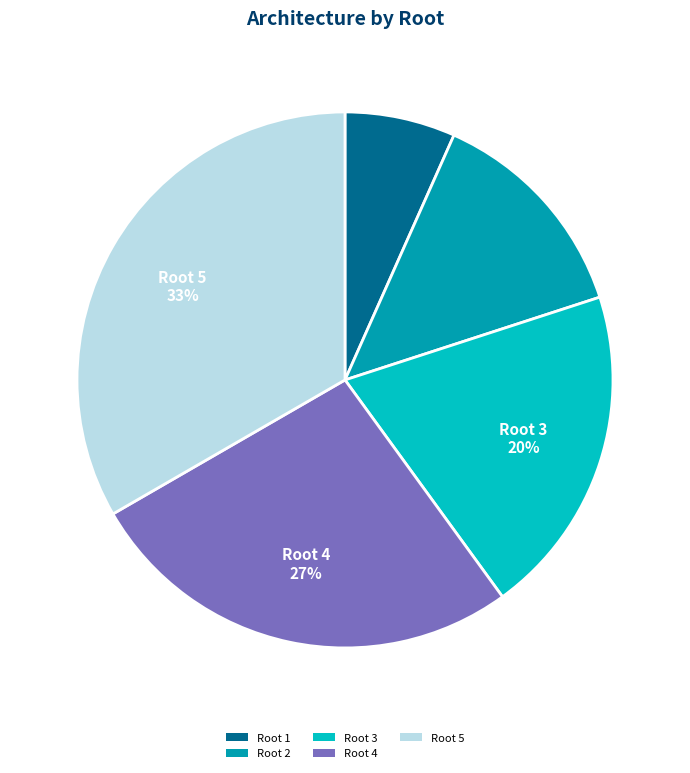

Does Root 1 account for over 50% of the chart?

No